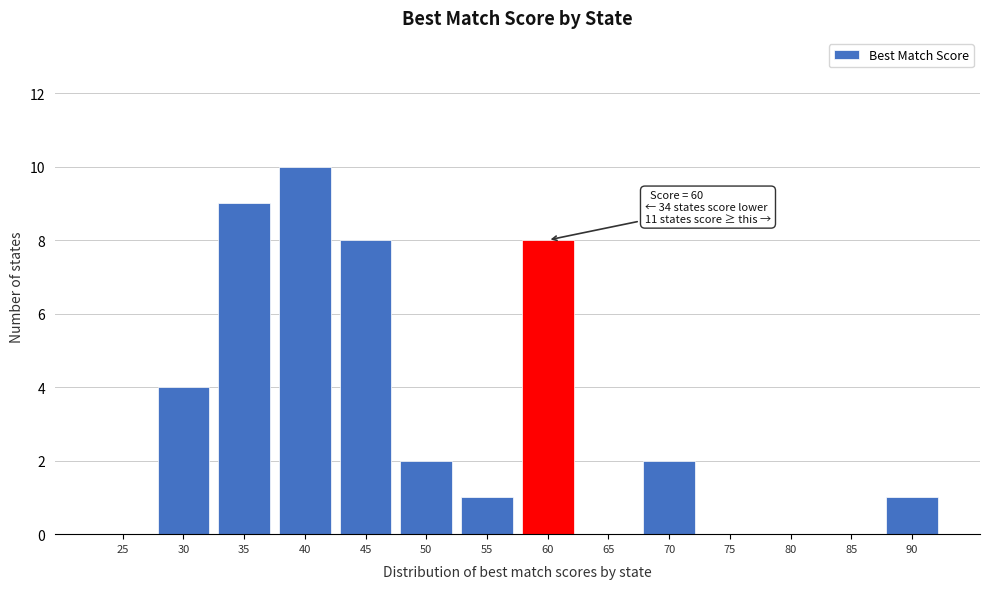

Reading left to right, transcribe all the data shown in this chart.

25=0	30=4	35=9	40=10	45=8	50=2	55=1	60=8	65=0	70=2	75=0	80=0	85=0	90=1